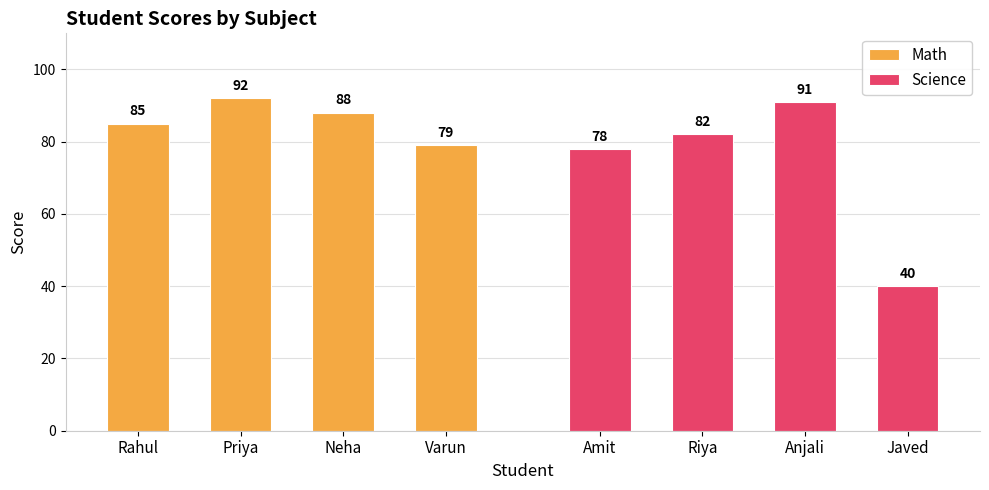

Rank the series at Neha from lowest to highest value.

Math, Science